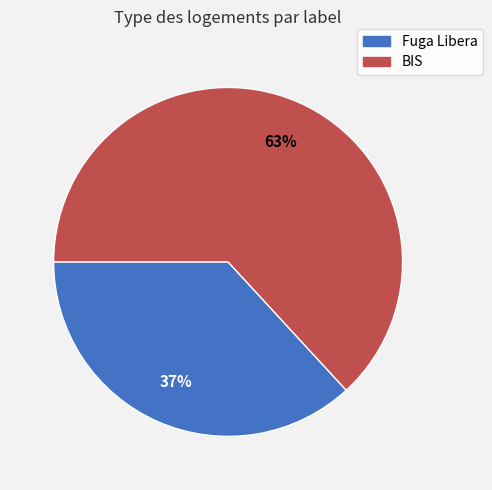

To the nearest percent, what percentage of the pie is Fuga Libera?

37%